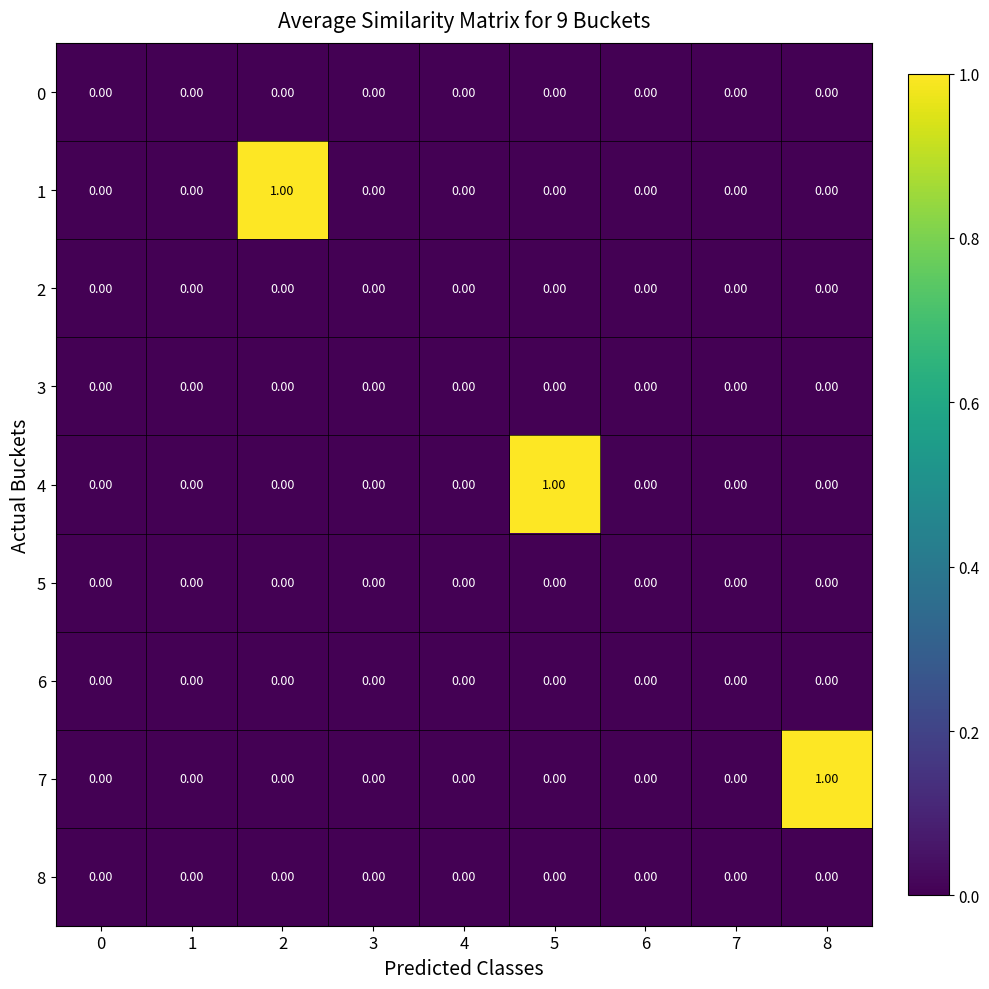

Between 1 and 8, which series saw the biggest shift?

7